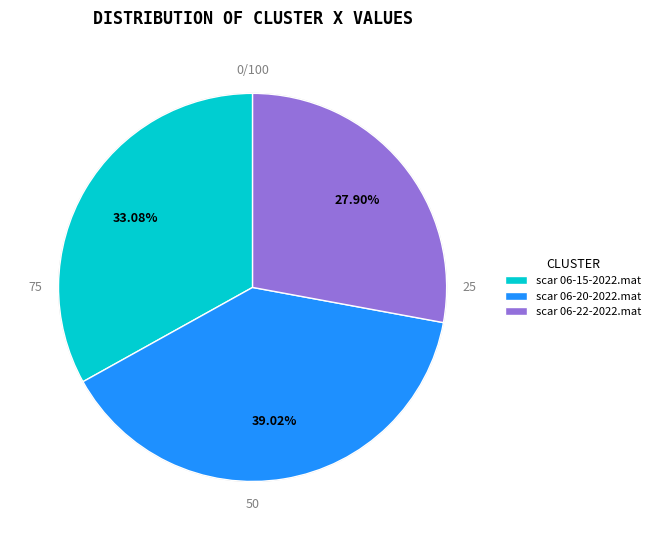

Combined, do scar 06-15-2022.mat and scar 06-20-2022.mat account for over 50%?

Yes